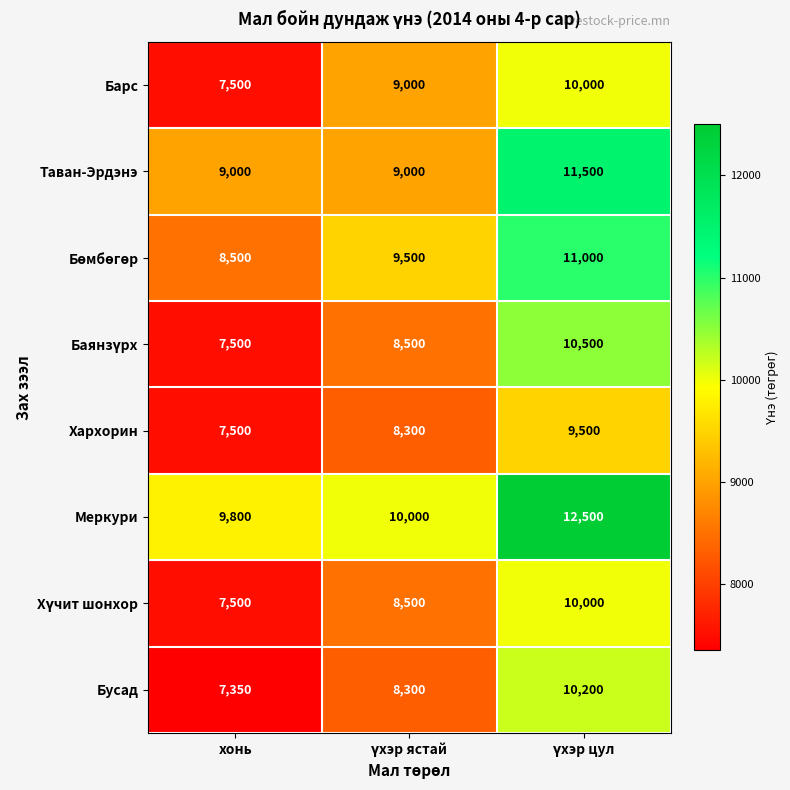

Count the Хархорин values in the range 7500 to 9500.

3